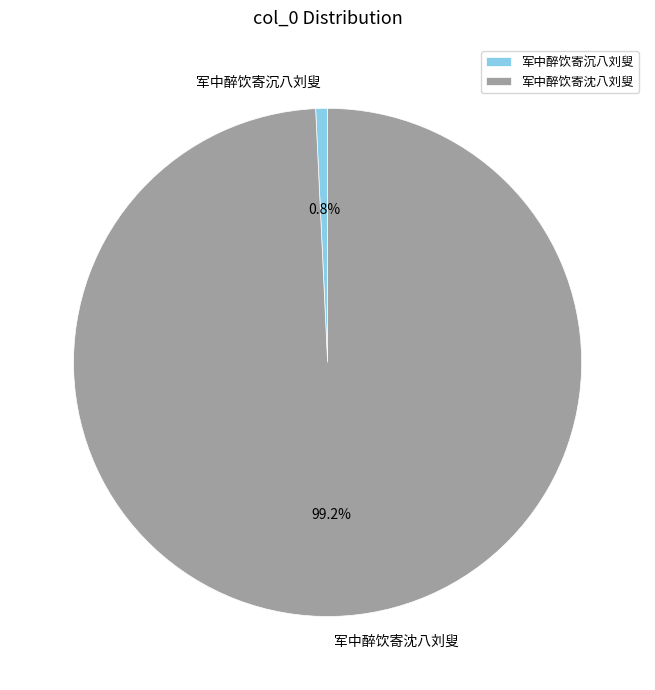

How many slices are in this pie chart?

2